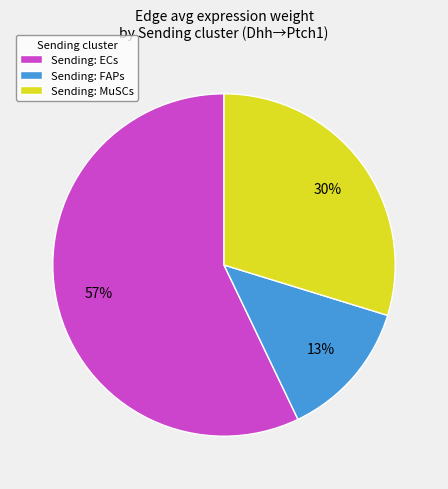

Is there any slice that represents more than half of the pie?

Yes